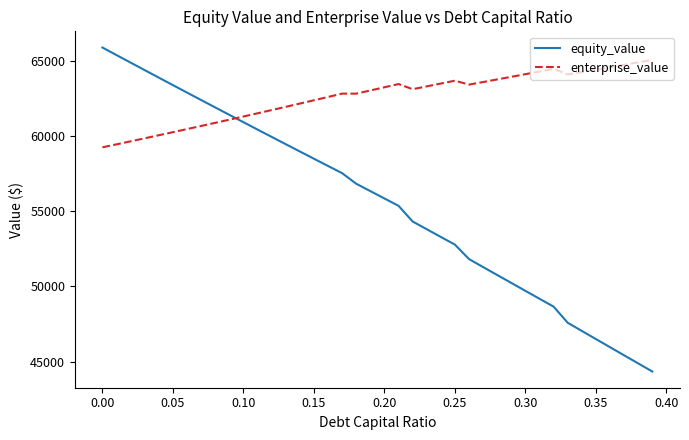

How many times do equity_value and enterprise_value cross each other?

1